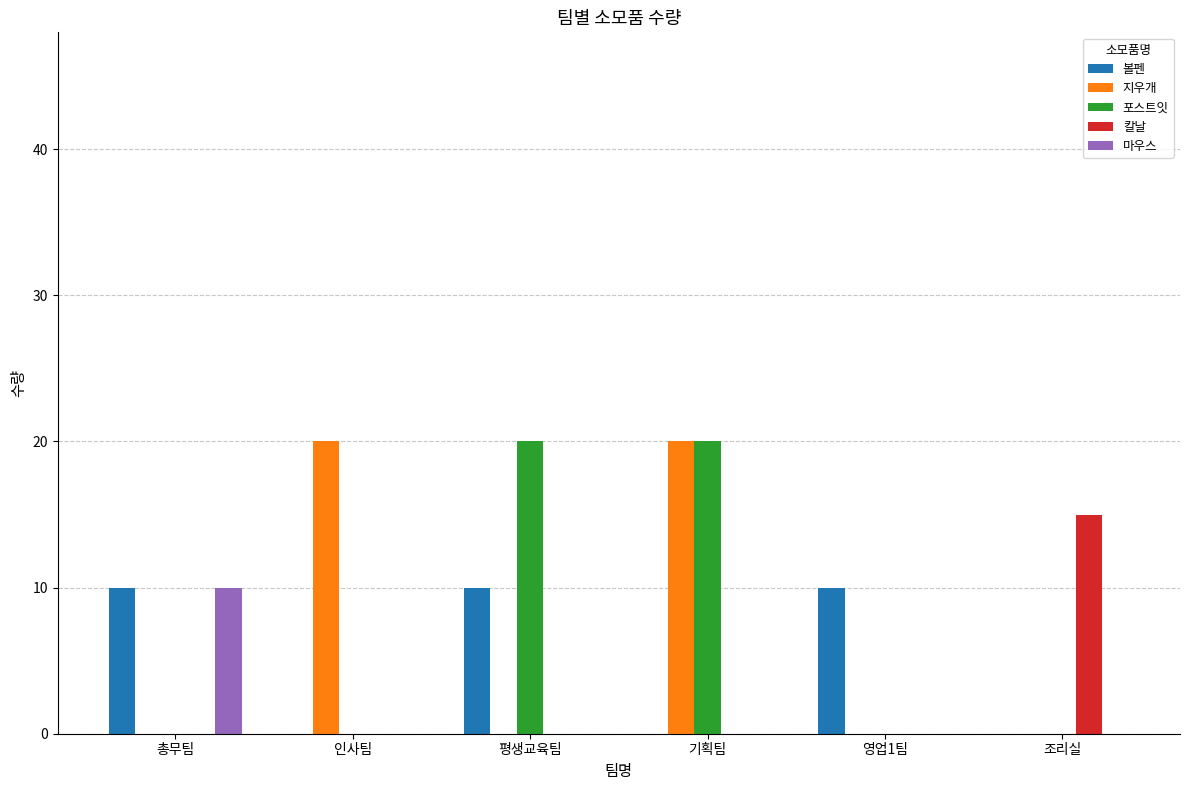

What is the average value of the 볼펜 series?

5